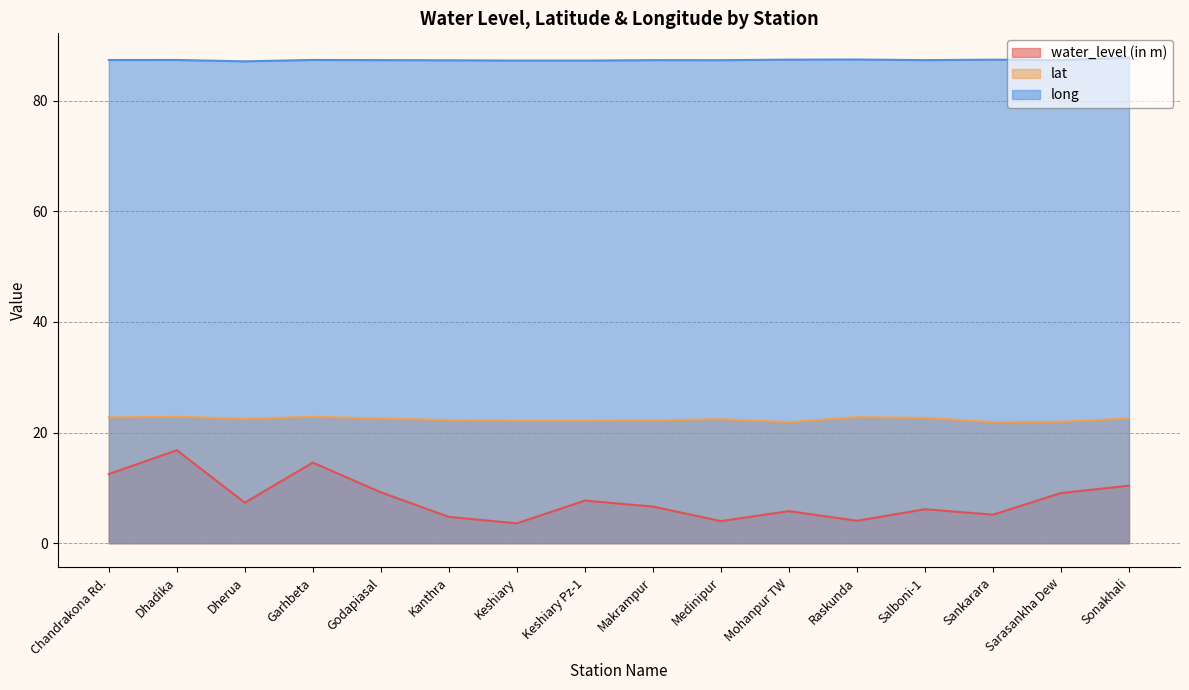

At which category does lat reach its first local valley?

Dherua